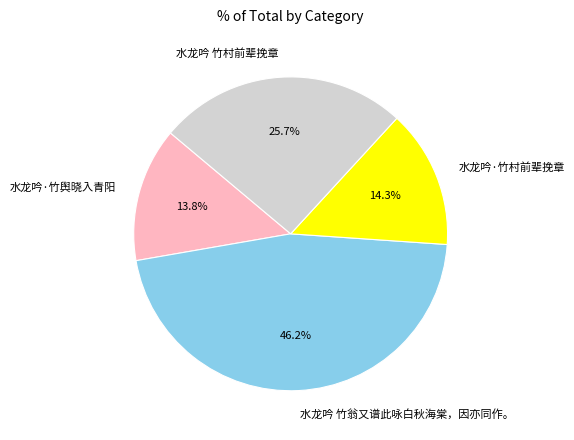

Approximately how many times larger is the value at 水龙吟·竹村前辈挽章 compared to 水龙吟 竹村前辈挽章?

0.6